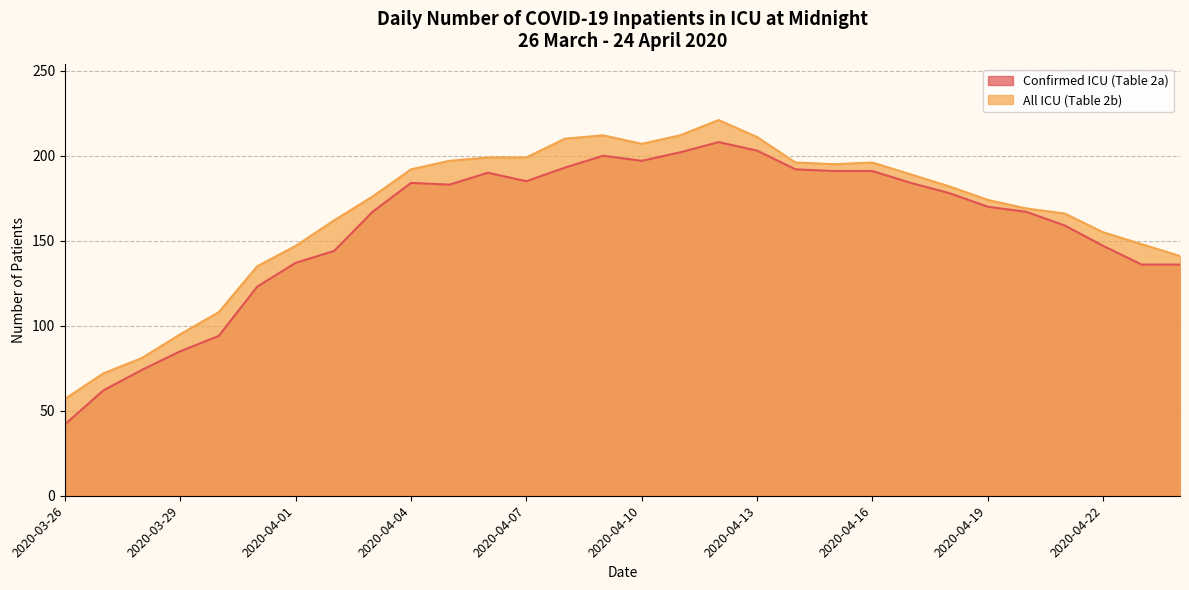

What is the sum of all All ICU (Table 2b) values?

5004